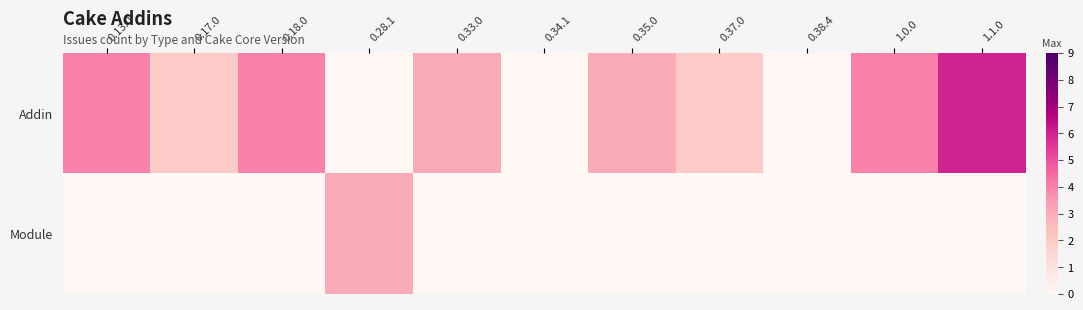

At how many categories does at least one series exceed 5?

1